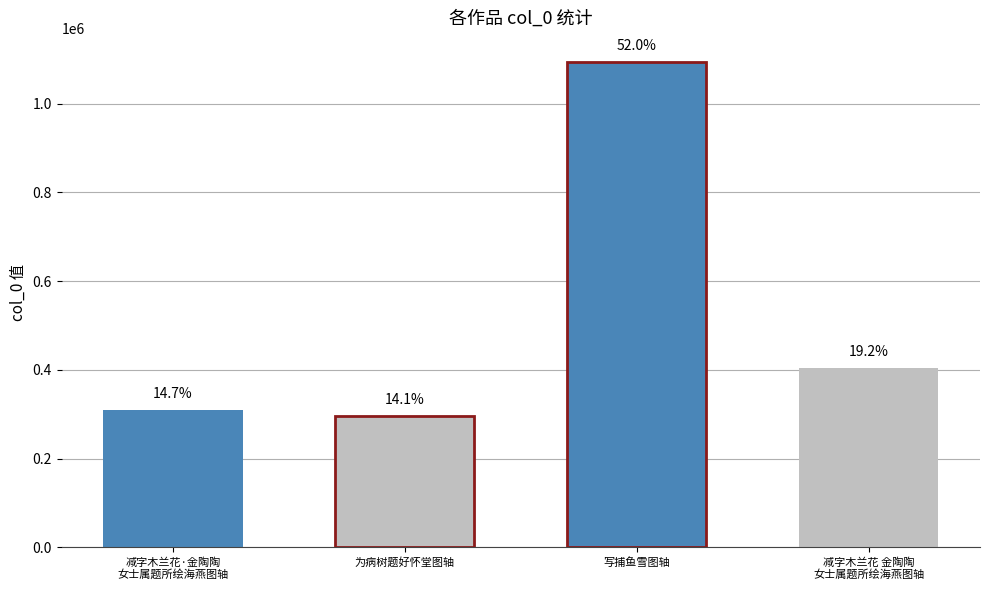

What is the sum of the values at 减字木兰花·金陶陶女士属题所绘海燕图轴 and 减字木兰花 金陶陶女士属题所绘海燕图轴?

712354